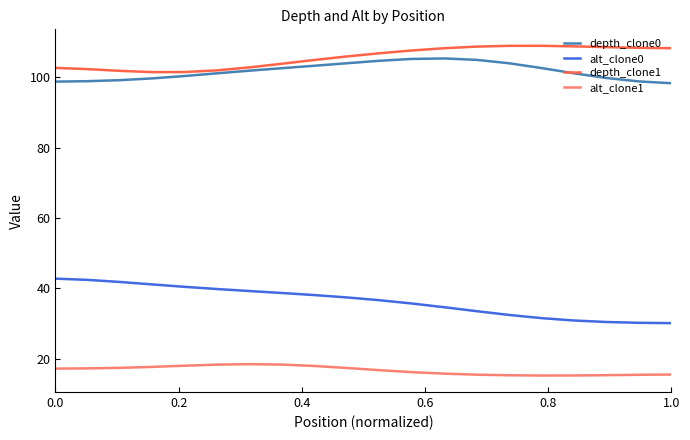

What are all the series names shown in the legend?

depth_clone0, alt_clone0, depth_clone1, alt_clone1